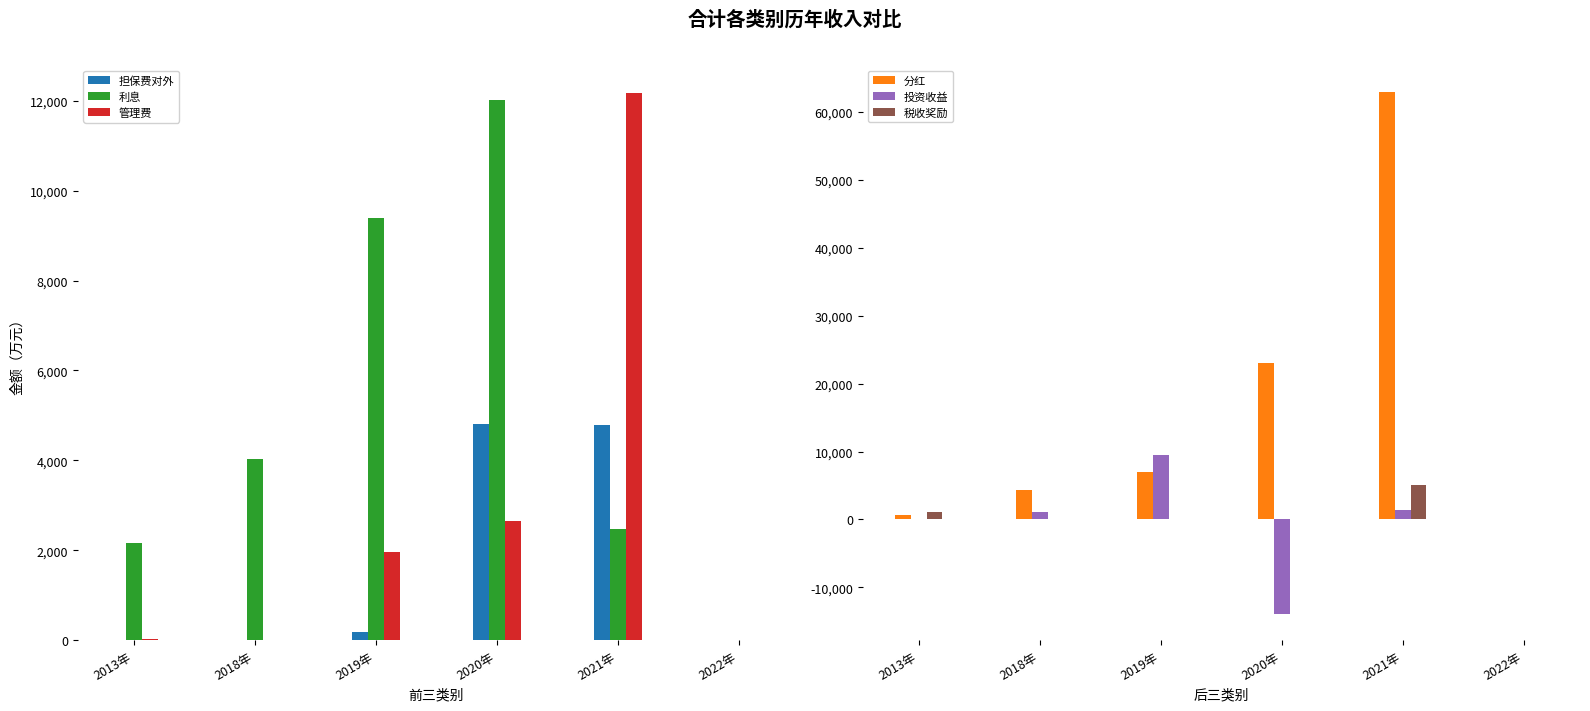

Between 2013年 and 2018年, which series saw the biggest shift?

分红